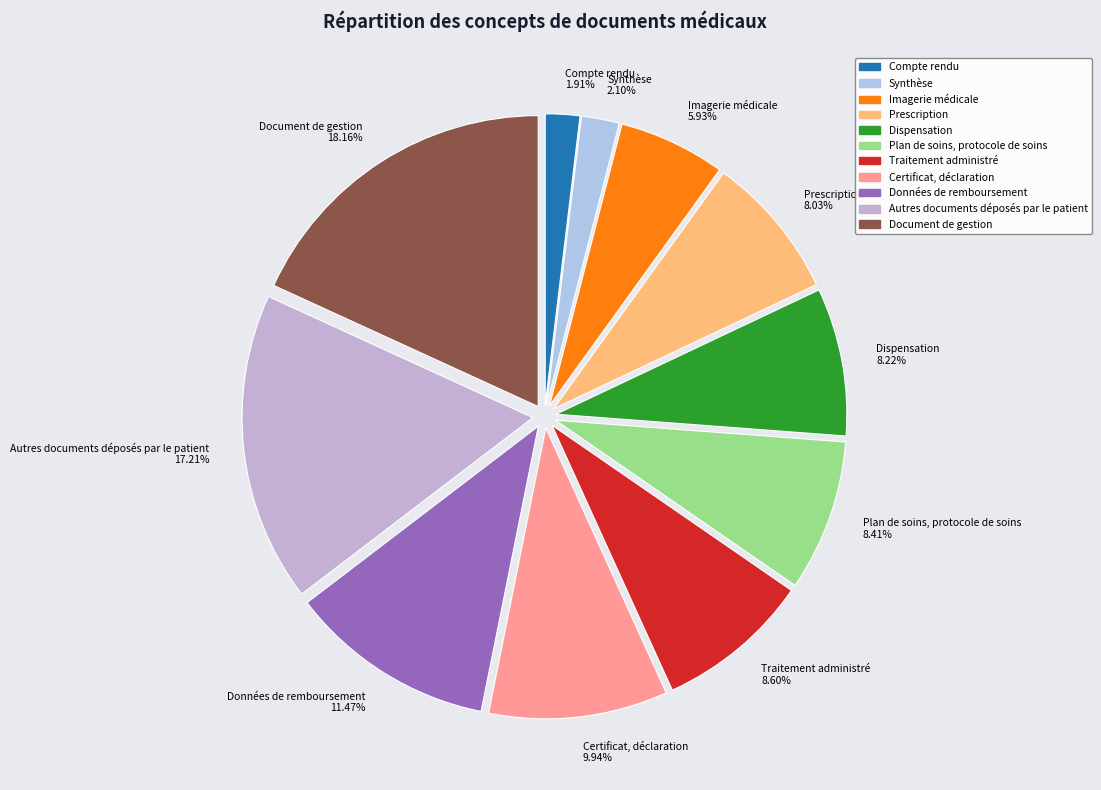

Which slice is the largest?

Document de gestion